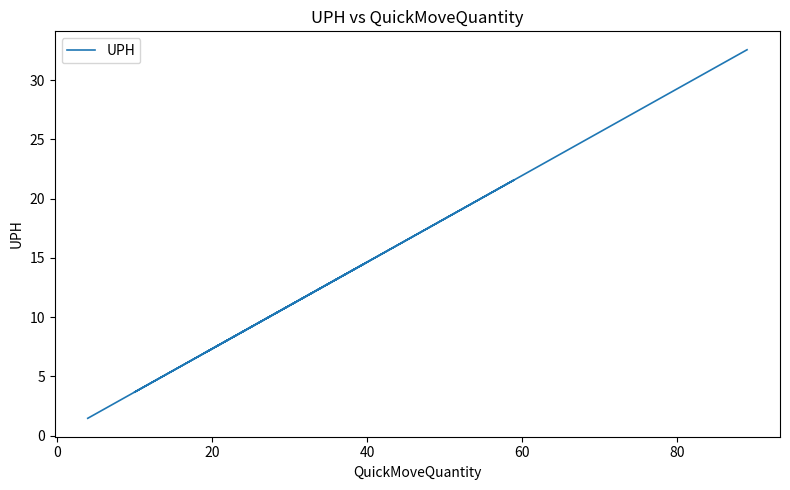

How many data points does each series have?

6